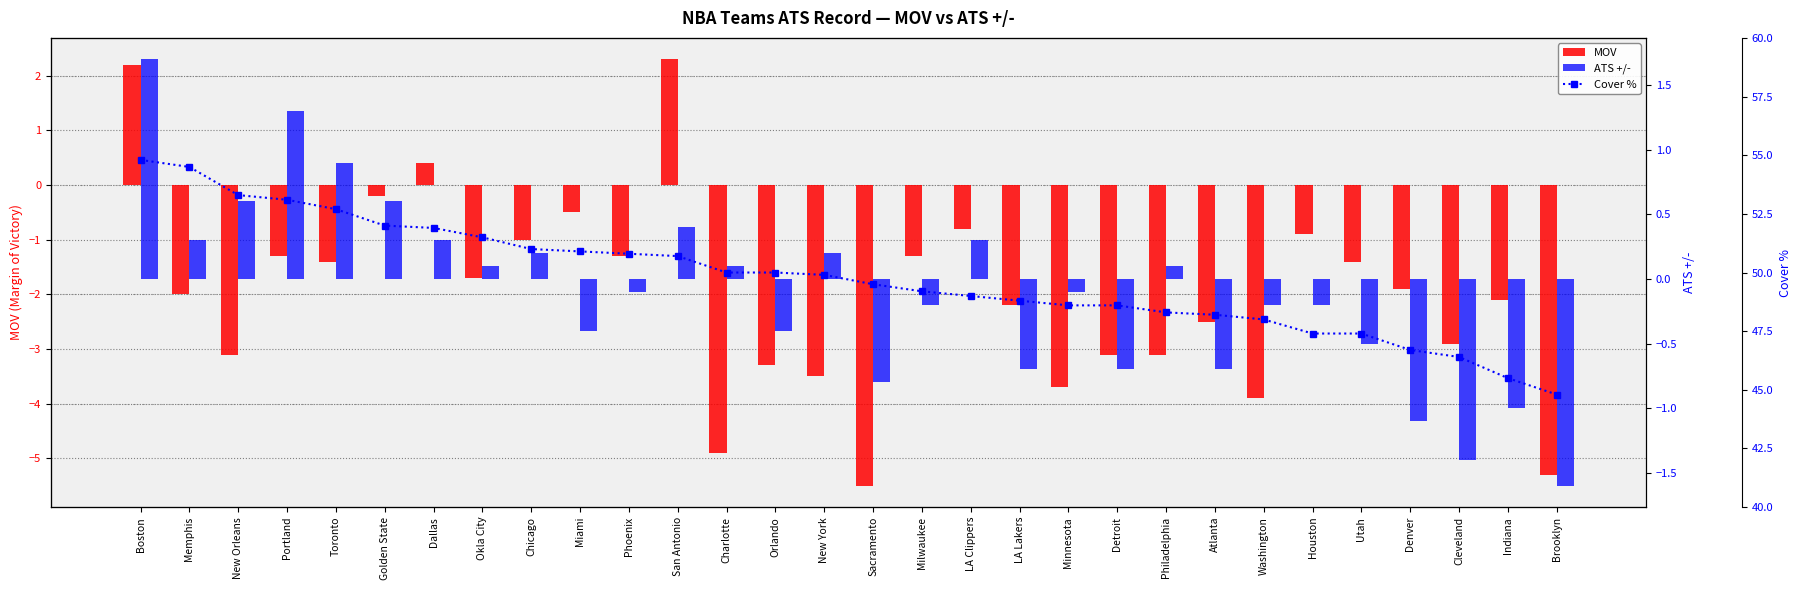

Which series has the widest spread of values?

Cover %